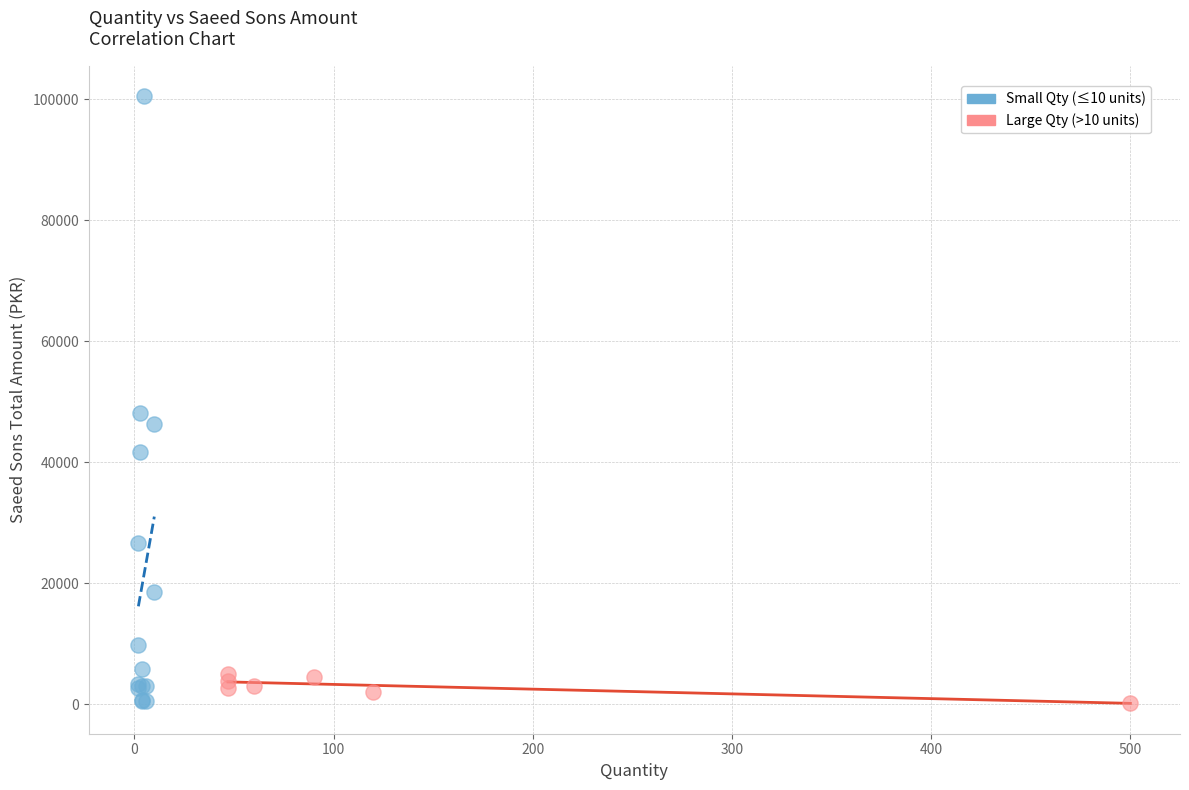

Which series has the widest spread of Y values?

Small Qty (≤10 units)